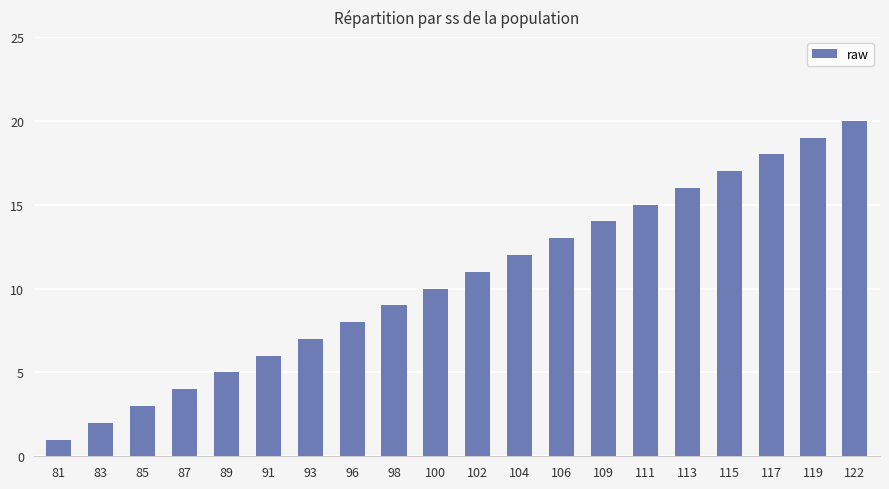

What is the difference between the second highest and minimum values?

18